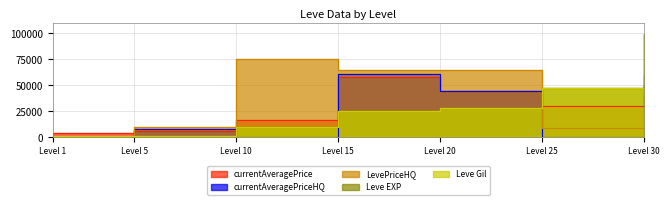

Reading left to right, what are all the values shown in this chart?

currentAveragePrice: 3307.0	5624.5	16004.0	57799.8	43865.1	29950.0	39999.5
currentAveragePriceHQ: 0.0	8000.0	0.0	60750.0	43865.1	0.0	49999.0
LevePriceHQ: 0.0	10000.0	75333.3	64950.0	65000.0	9000.0	60000.0
Leve EXP: 1.0	6.0	9990.0	24790.0	28010.0	47200.0	99220.0
Leve Gil: 690.0	840.0	9990.0	24790.0	28010.0	47200.0	99220.0